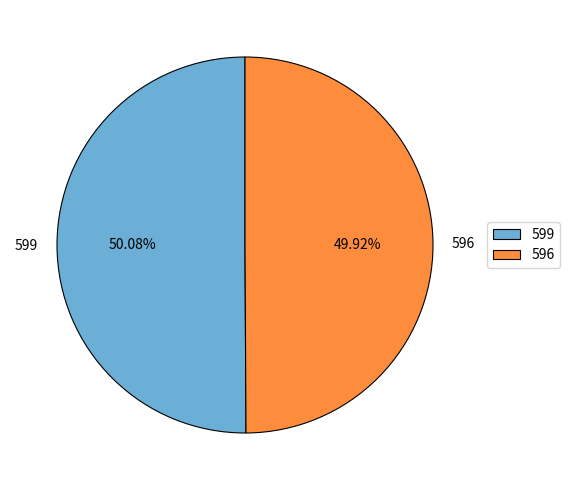

What percentage is NOT represented by 599?

49.9%